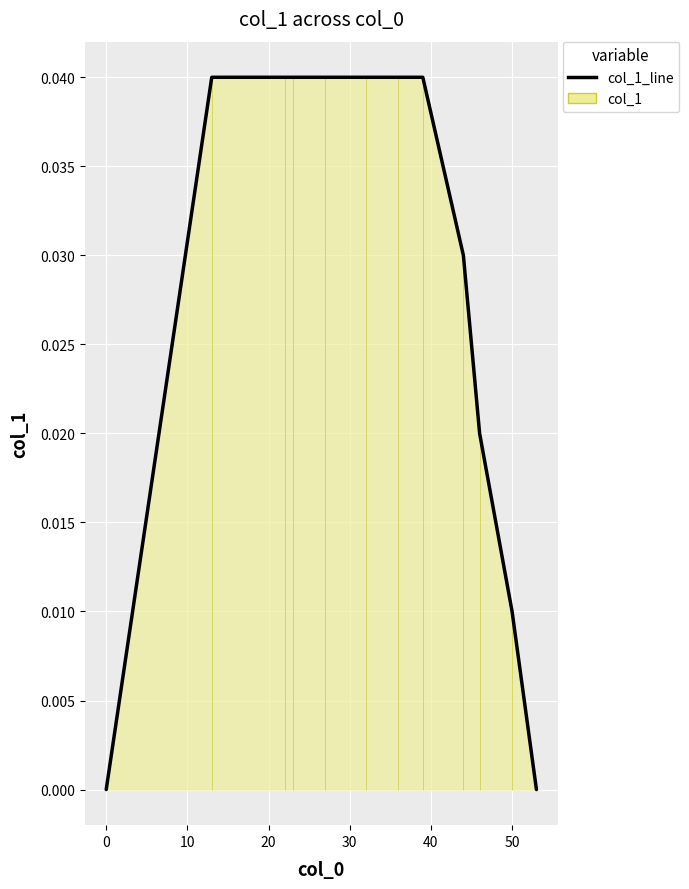

True or false: the data shows 0.0 at 50.

True